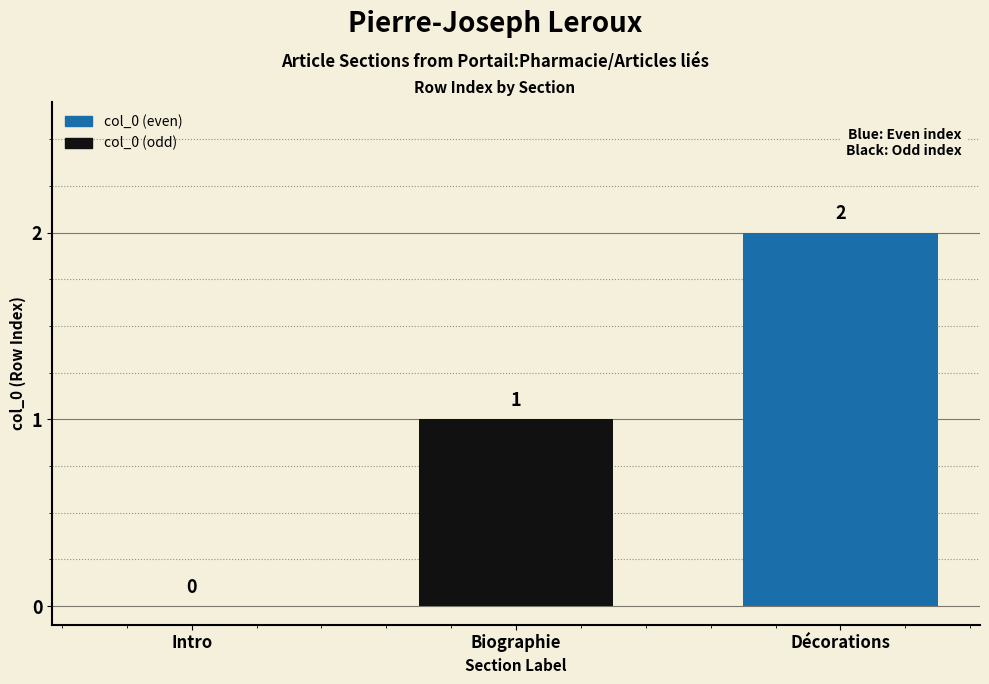

At which label is the value closest to 1?

Biographie